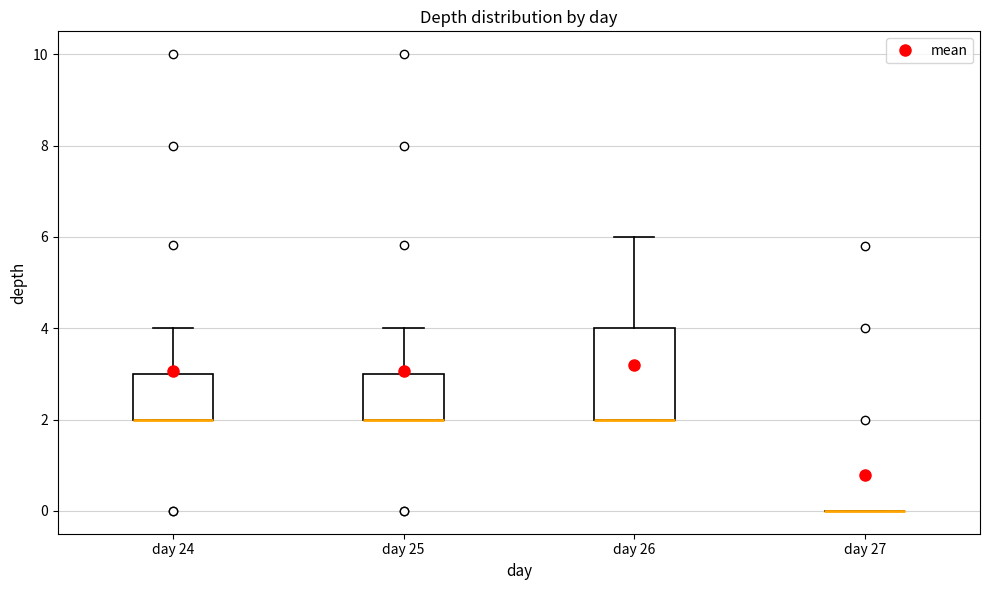

Where is the lower edge of the box for day 25 on the y-axis? The values are not printed on the chart, so give them approximately, as read against the axis.

2